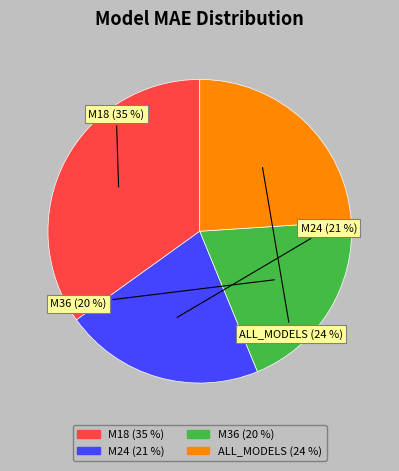

To the nearest percent, what is the difference between the M36 and M18 slice percentages?

15%